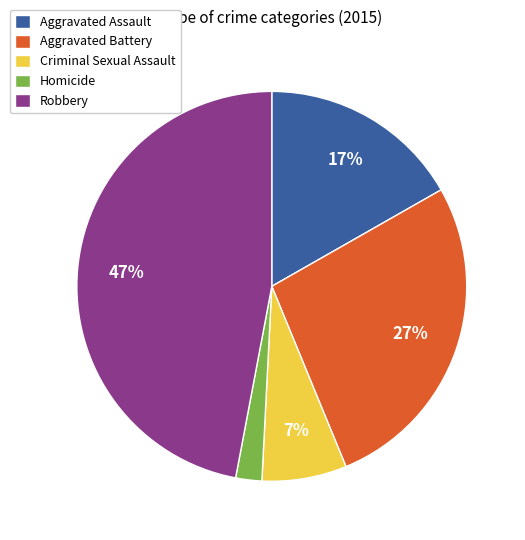

What is the largest slice in the pie chart?

Robbery